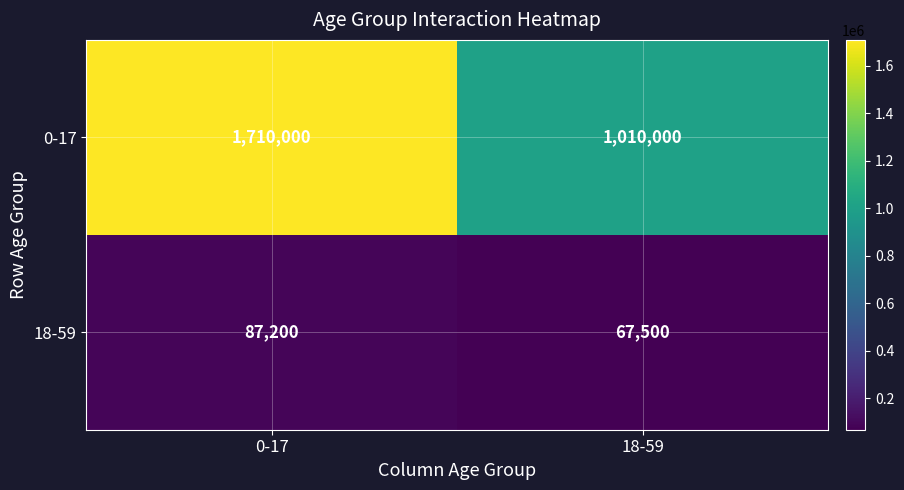

Is it true that 18-59 equals 54534 at 0-17?

False